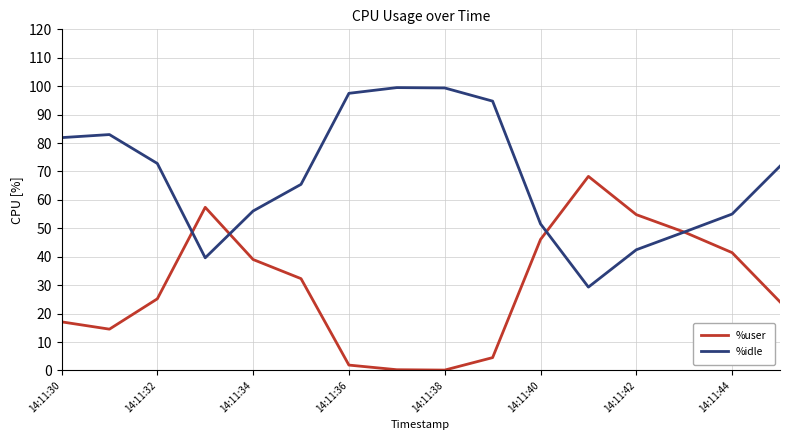

What is the highest value of the %user series?

68.3